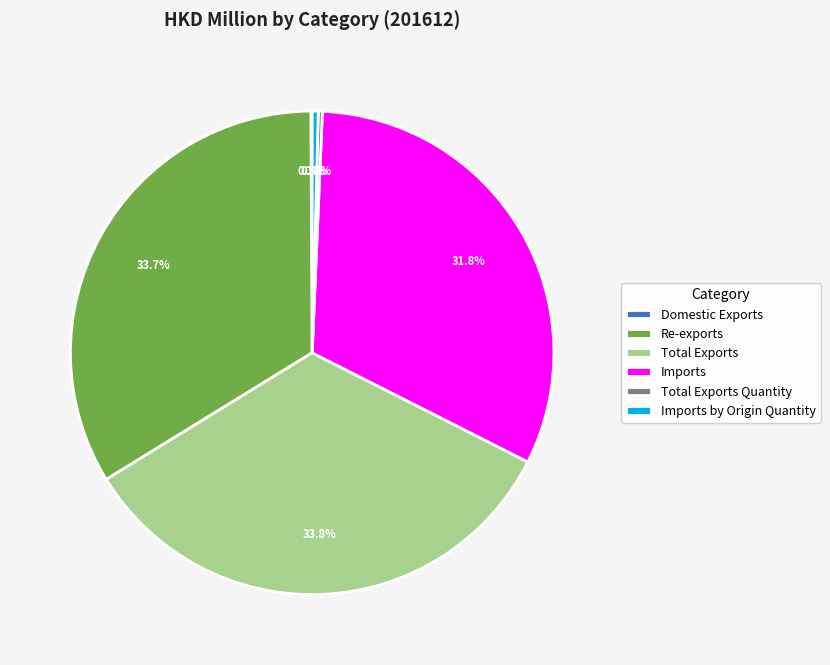

Does any single category account for the majority?

No